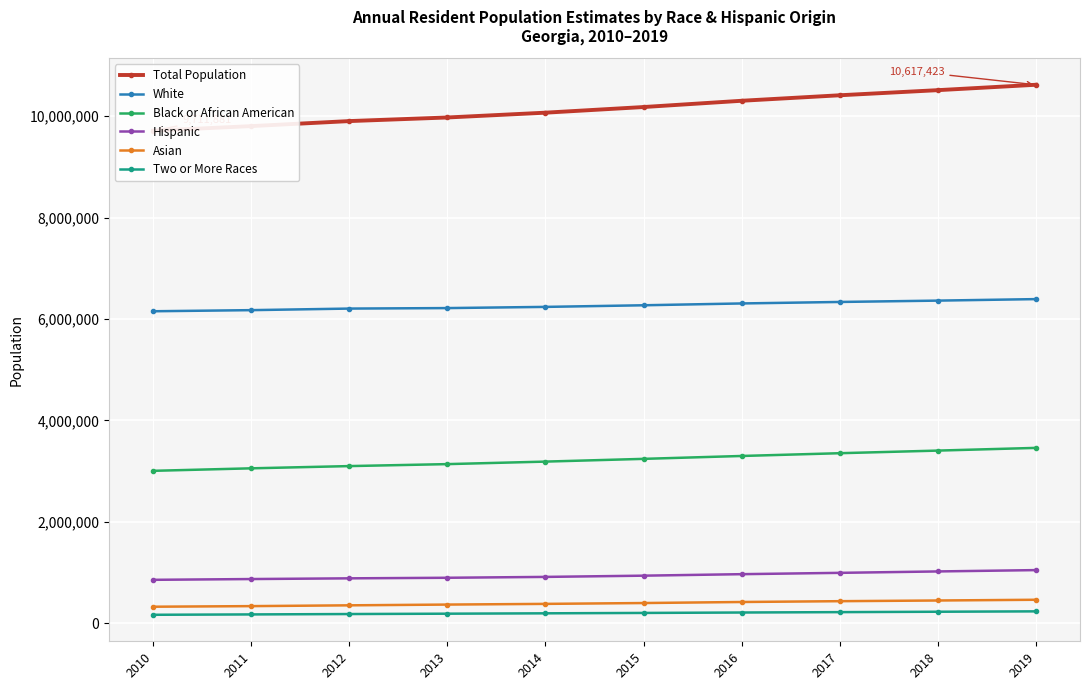

What is the total value across all series at 2011?

20417590